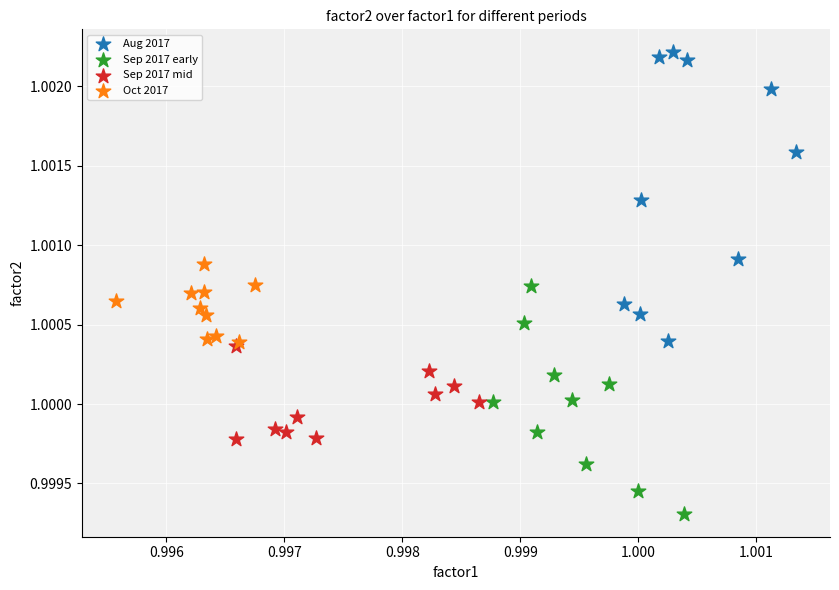

Which series has the widest spread of Y values?

Aug 2017